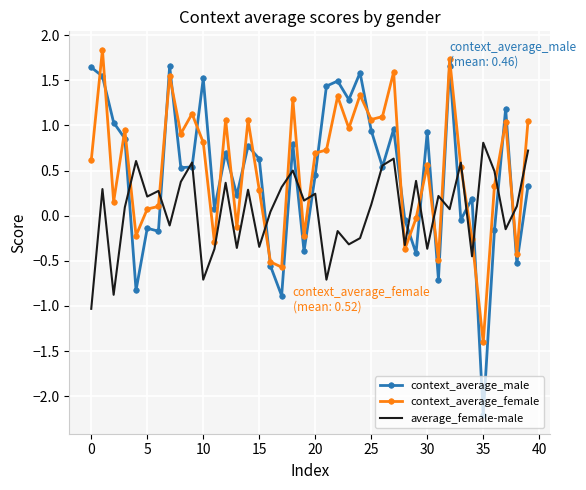

True or false: context_average_female and average_female-male intersect in this chart.

True